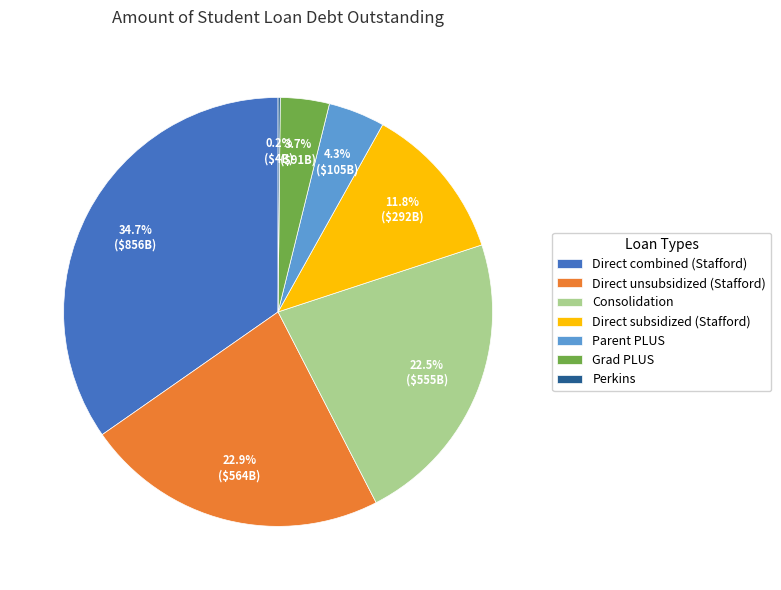

Which has a higher value, Direct unsubsidized (Stafford) or Parent PLUS?

Direct unsubsidized (Stafford)